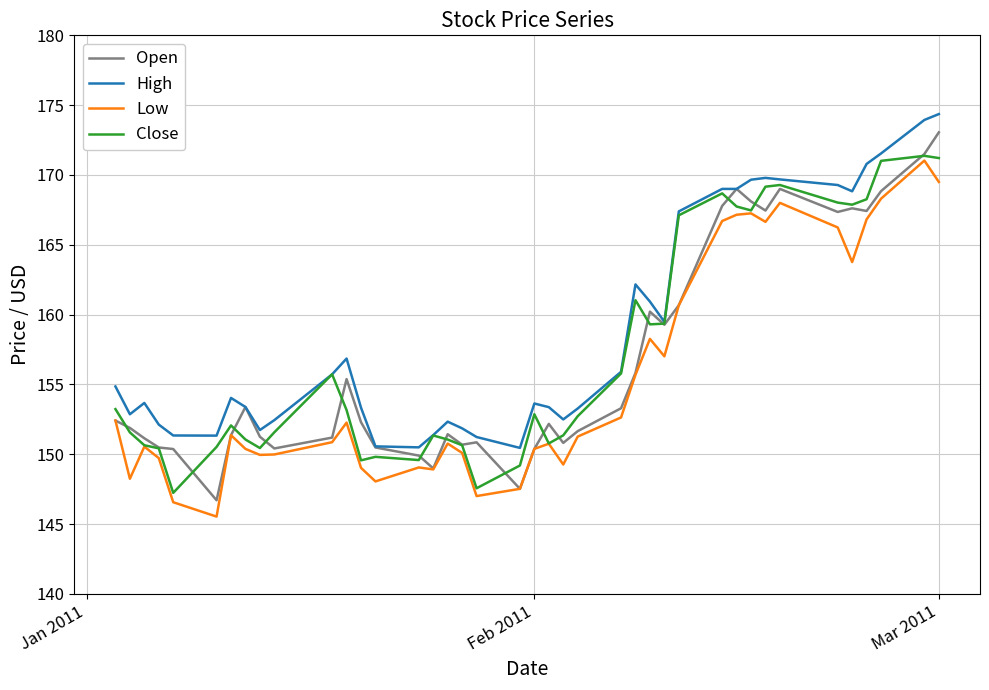

True or false: High and Low cross at least once.

False